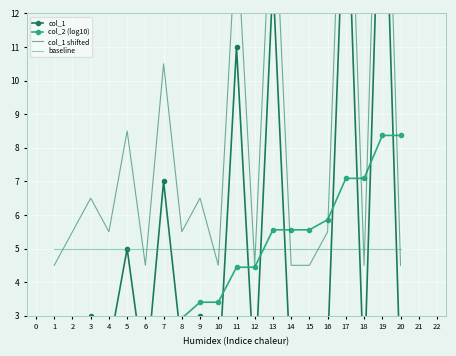

Which series has the largest total across all categories?

col_1 shifted